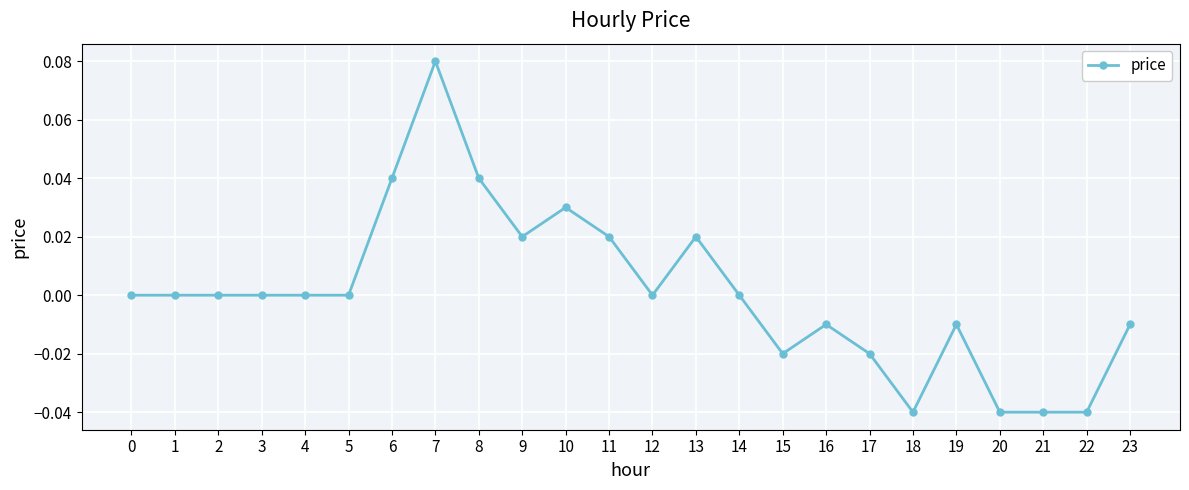

Which label corresponds to the largest value in the chart?

7